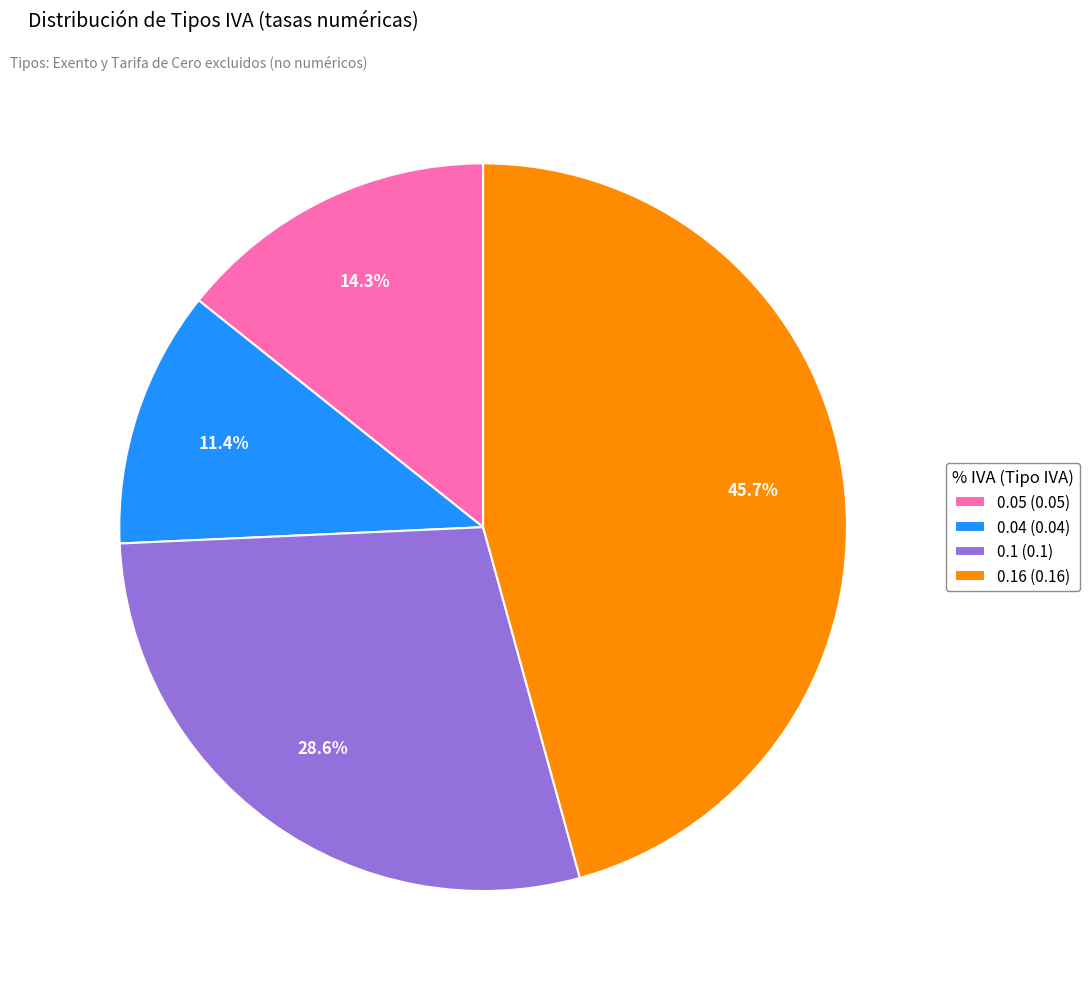

How many segments does this pie chart have?

4